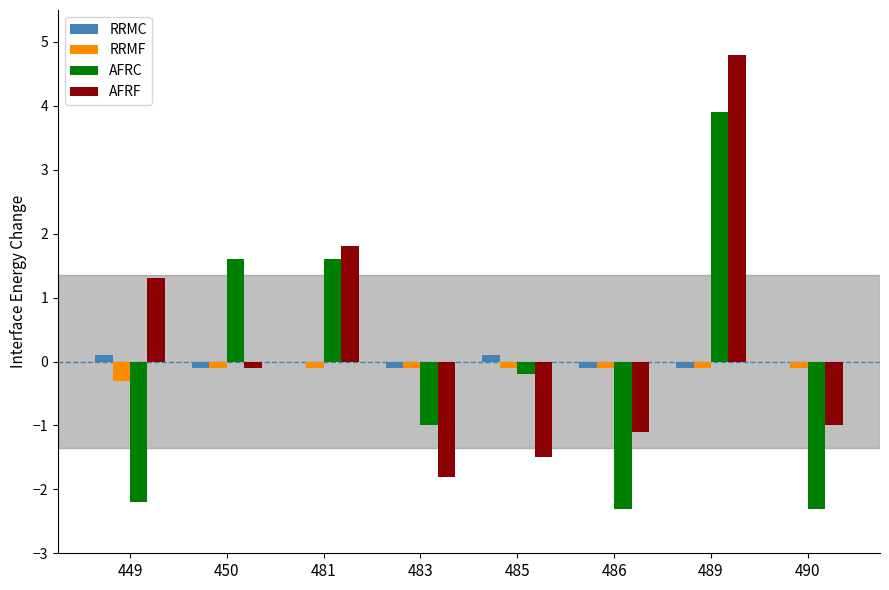

Reading left to right, list all the values displayed in this chart.

RRMC: 449=0.1	450=-0.1	481=0.0	483=-0.1	485=0.1	486=-0.1	489=-0.1	490=0.0
RRMF: 449=-0.3	450=-0.1	481=-0.1	483=-0.1	485=-0.1	486=-0.1	489=-0.1	490=-0.1
AFRC: 449=-2.2	450=1.6	481=1.6	483=-1.0	485=-0.2	486=-2.3	489=3.9	490=-2.3
AFRF: 449=1.3	450=-0.1	481=1.8	483=-1.8	485=-1.5	486=-1.1	489=4.8	490=-1.0